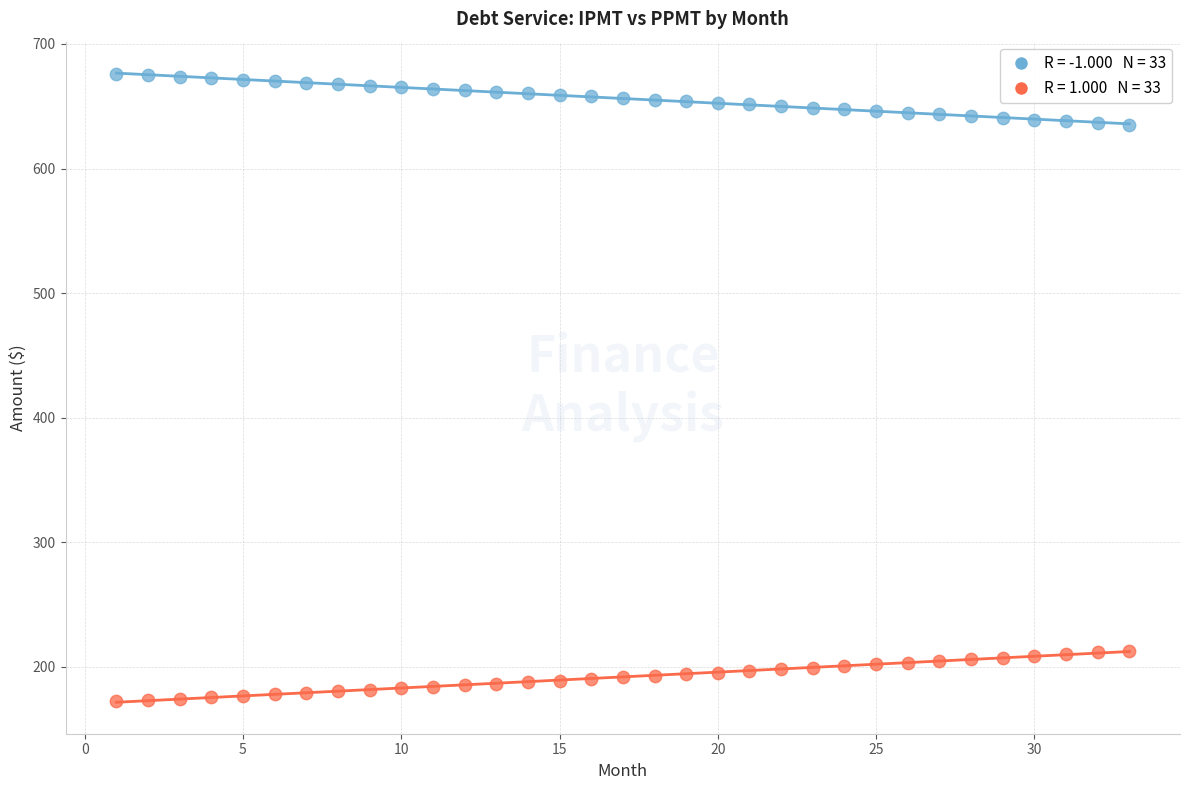

Across all data points, what is the range of Y values (max minus min)?

503.8